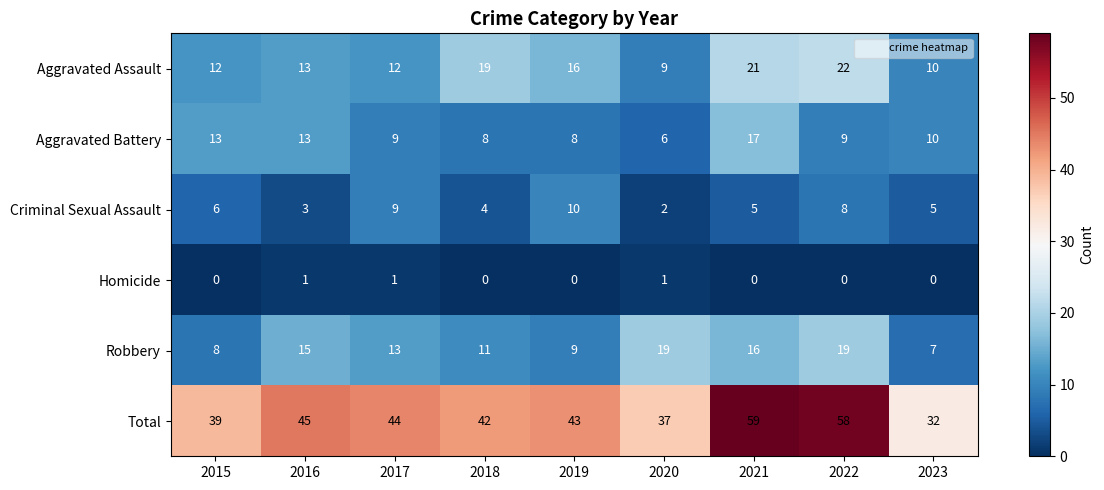

How many values in the Aggravated Battery series are below 9?

3